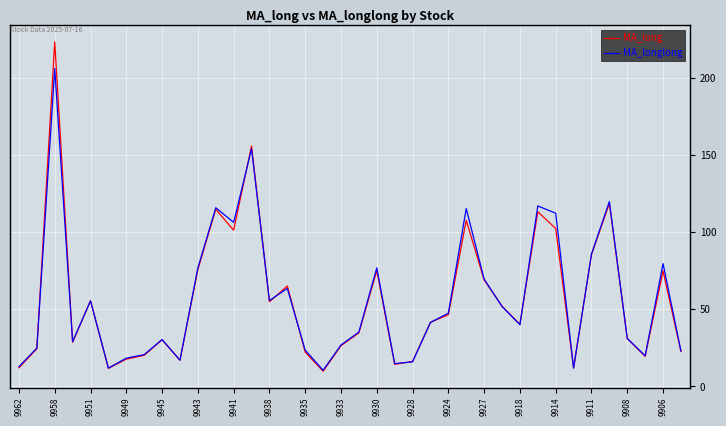

Which series has the largest range (max minus min)?

MA_long